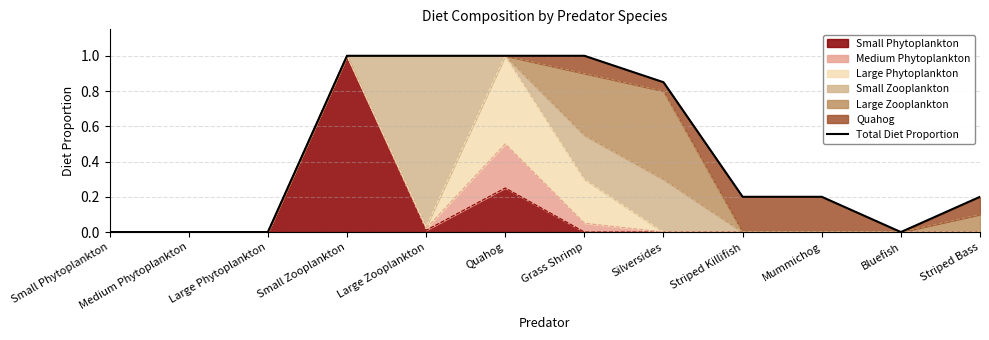

What is the difference between the second highest and second lowest values?

1.0